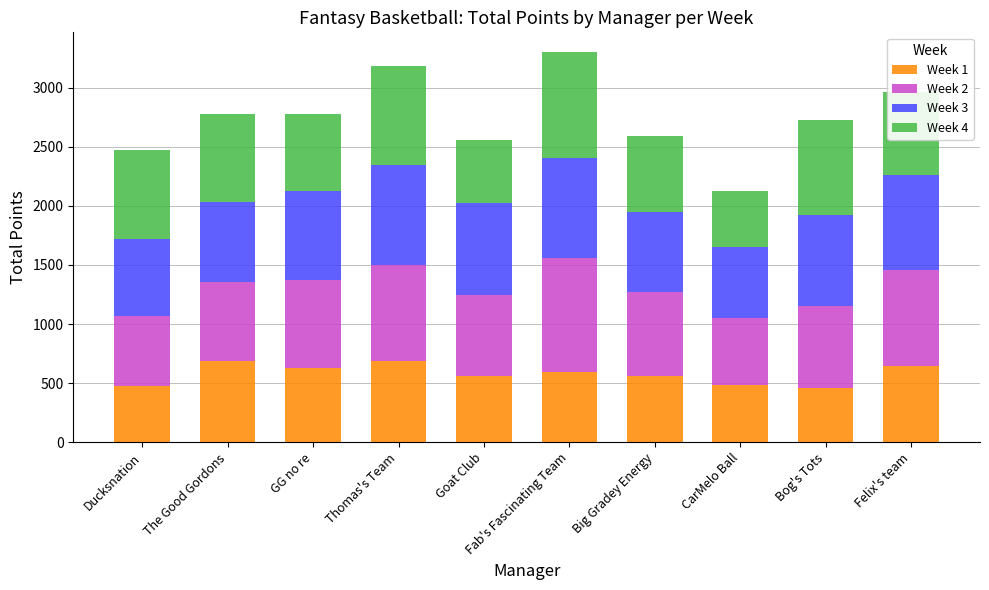

What is the lowest value of the Week 1 series?

462